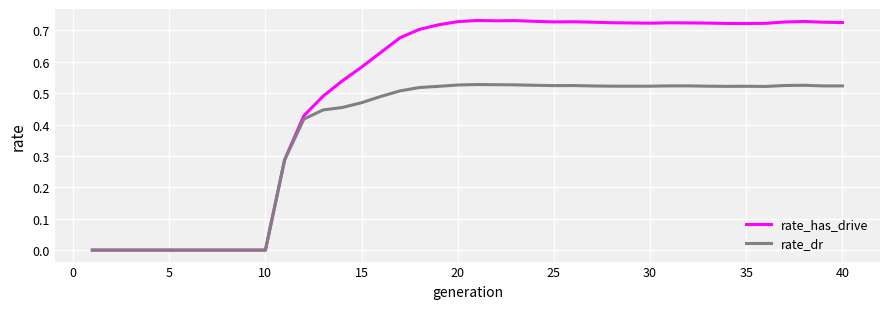

Which series has the largest total across all categories?

rate_has_drive